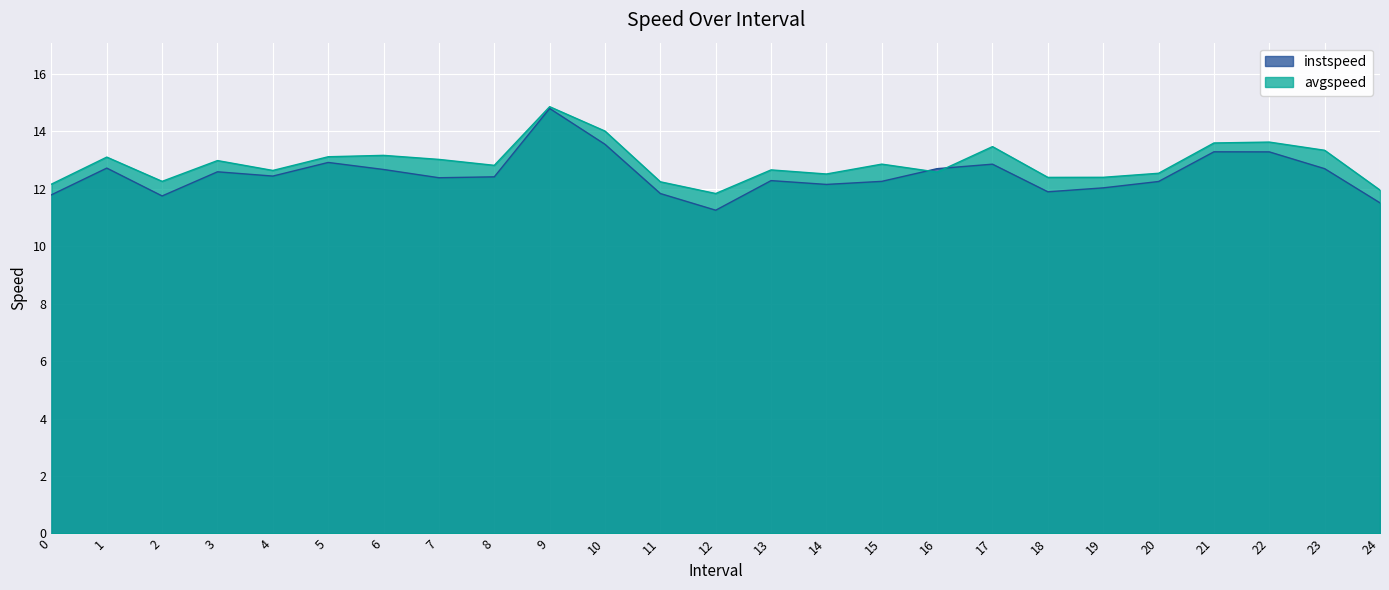

True or false: avgspeed and instspeed intersect in this chart.

True